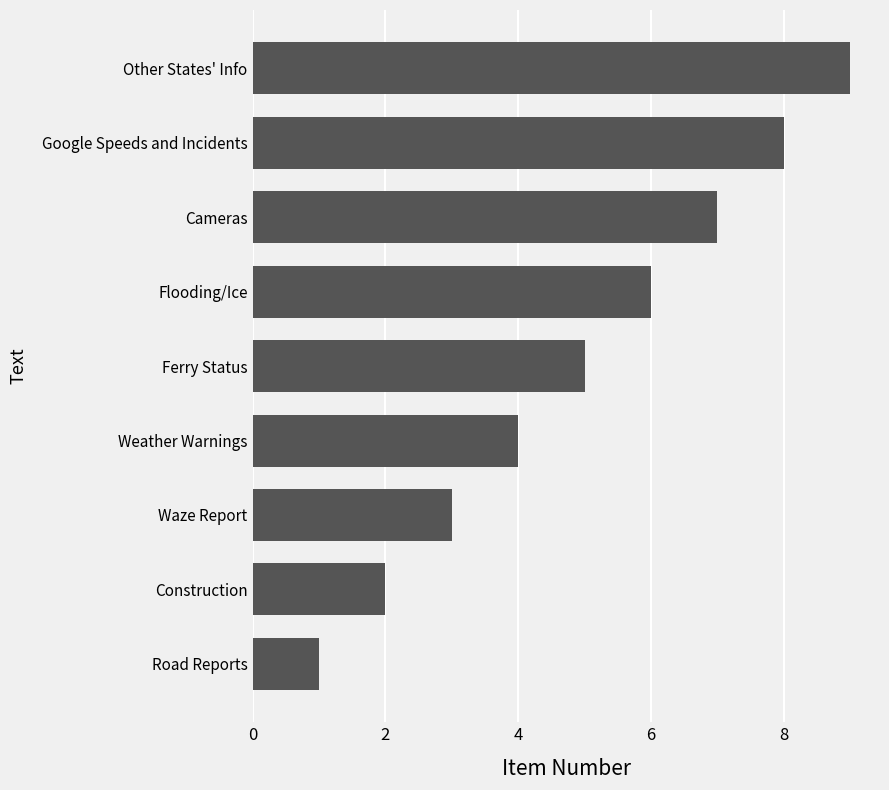

Does the chart contain stacked bars?

No